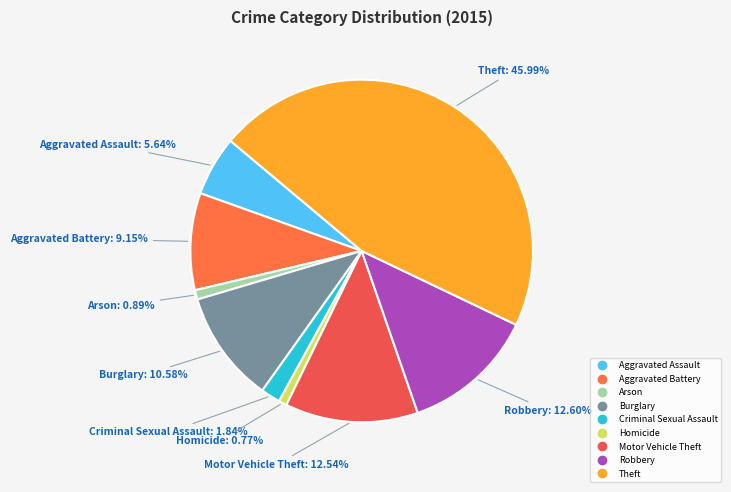

The Aggravated Assault slice represents 6% of the pie. True or false?

True